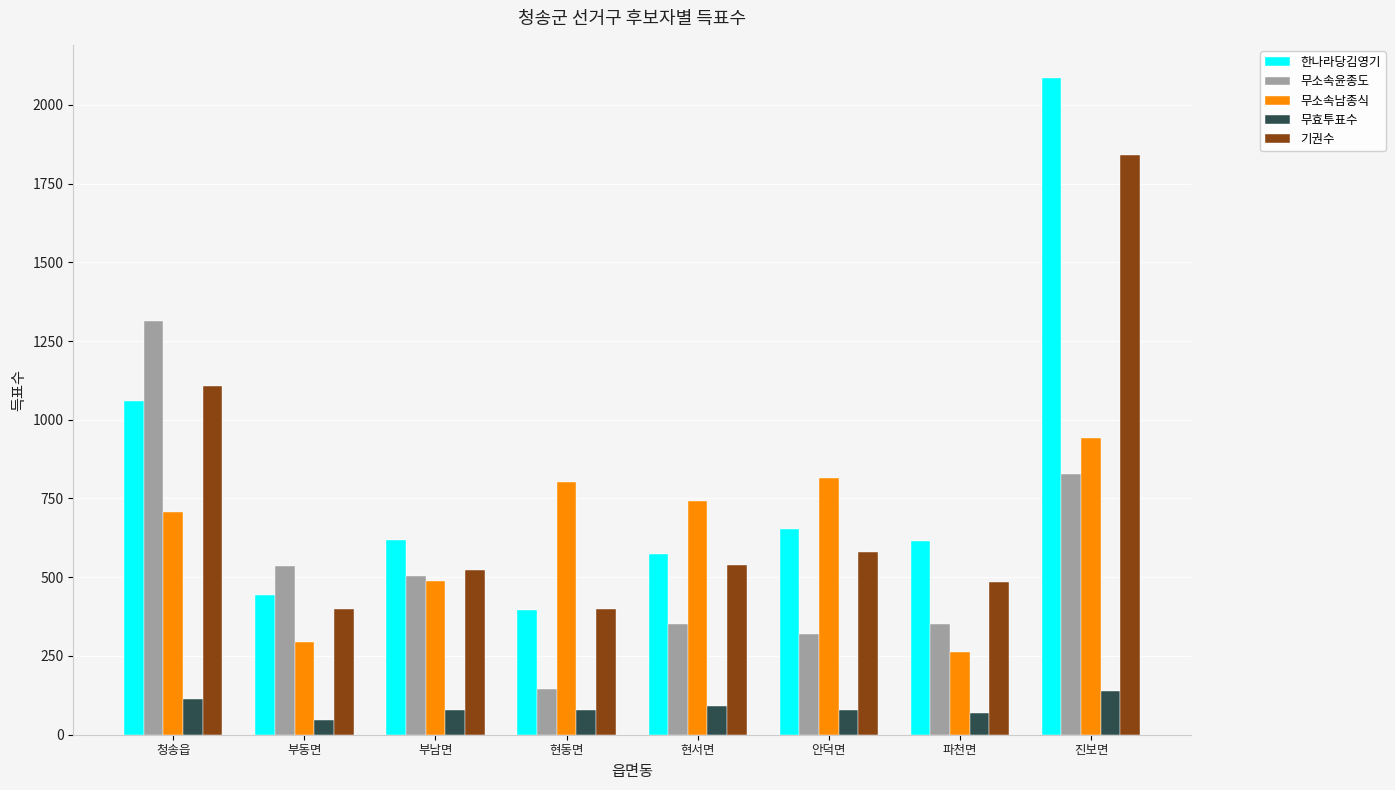

List the series in order of their peak value, lowest first.

무효투표수, 무소속남종식, 무소속윤종도, 기권수, 한나라당김영기